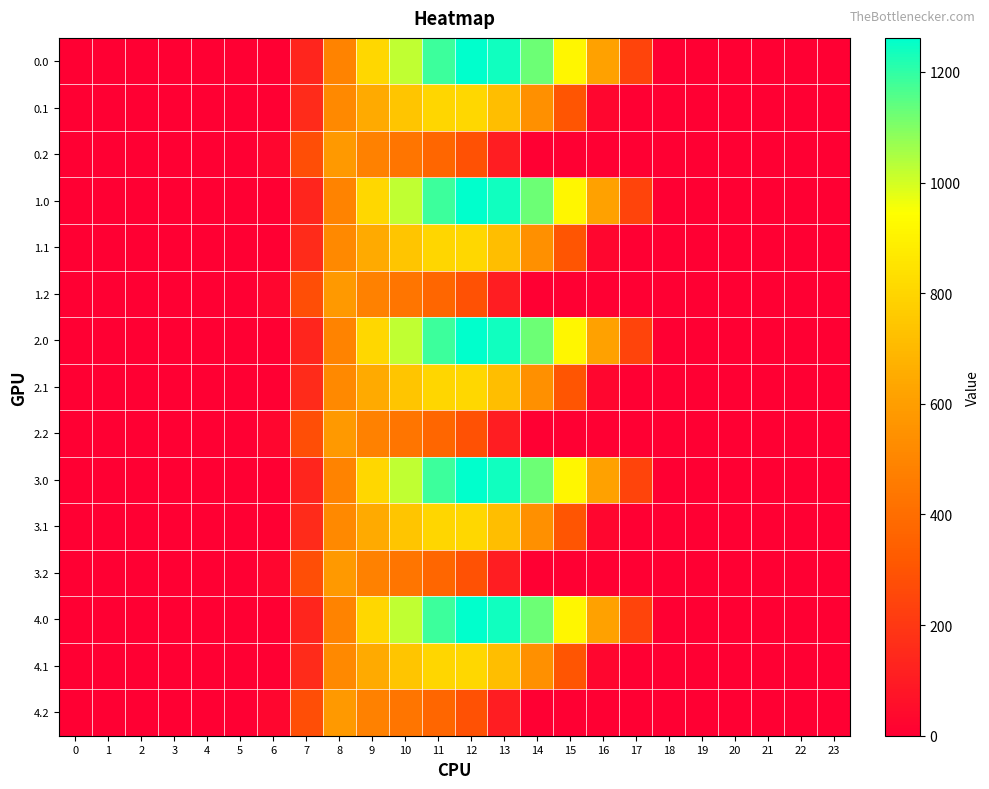

At how many categories does at least one series exceed 626?

7